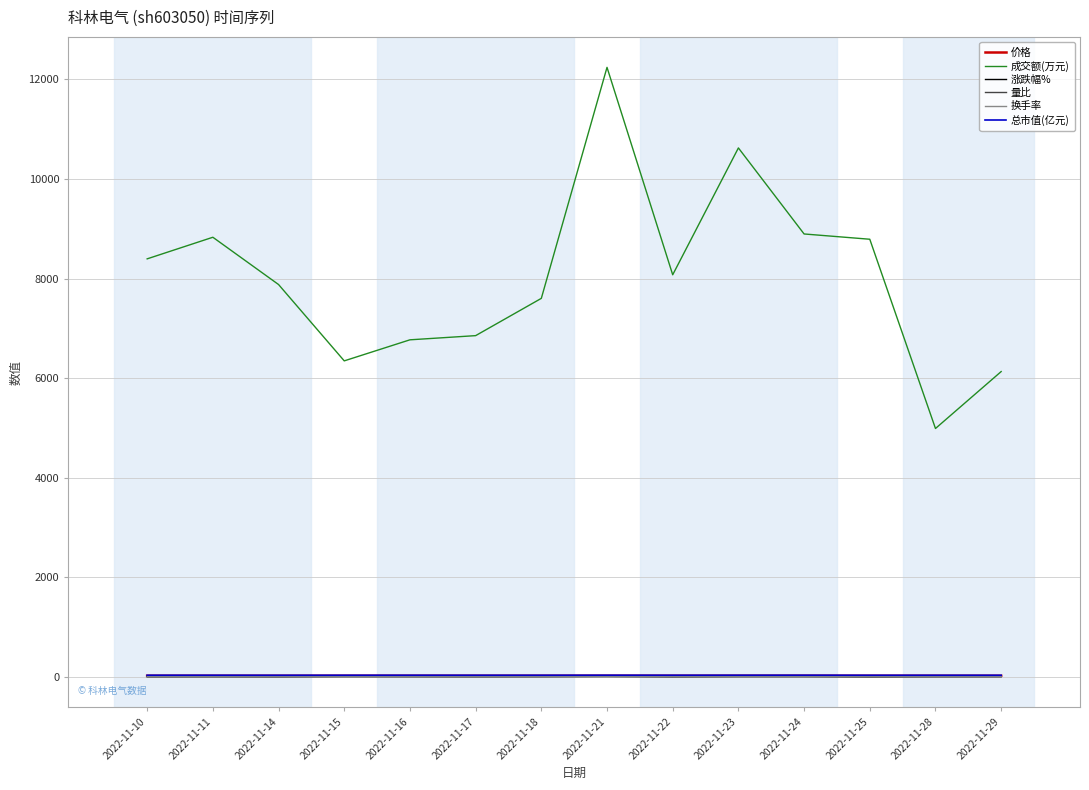

Which label corresponds to the largest value in the chart?

2022-11-21